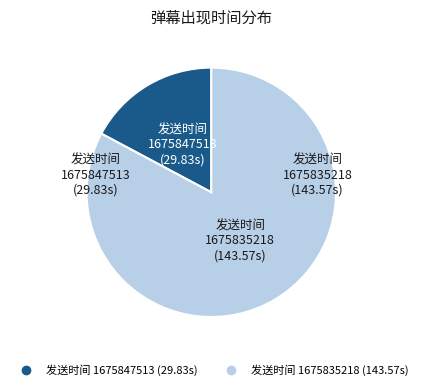

How many slices are in this pie chart?

2